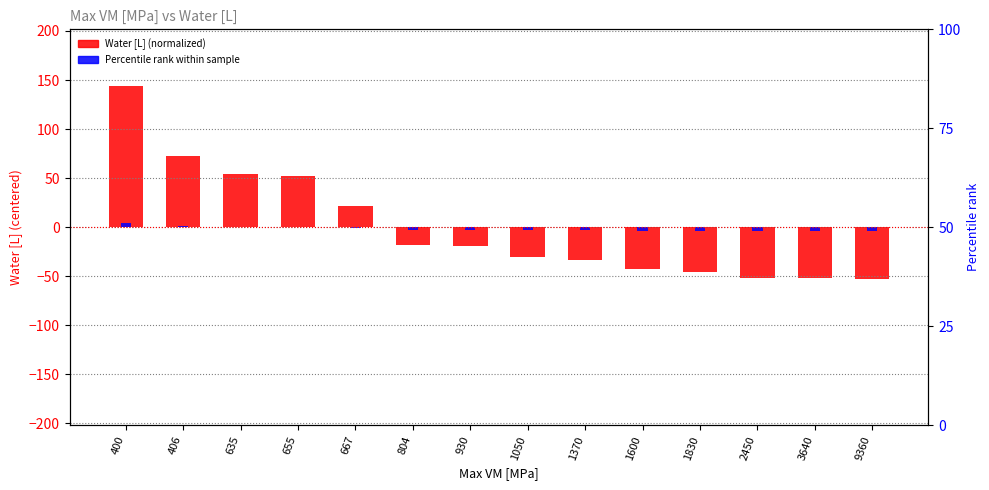

How many positive values does the Water [L] (normalized) series have?

5